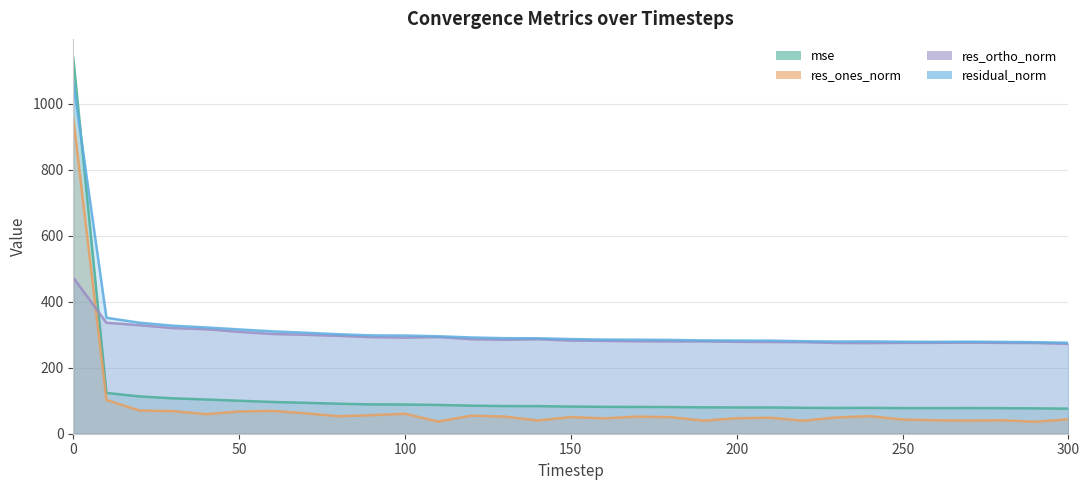

What are all the series names shown in the legend?

mse, res_ones_norm, res_ortho_norm, residual_norm